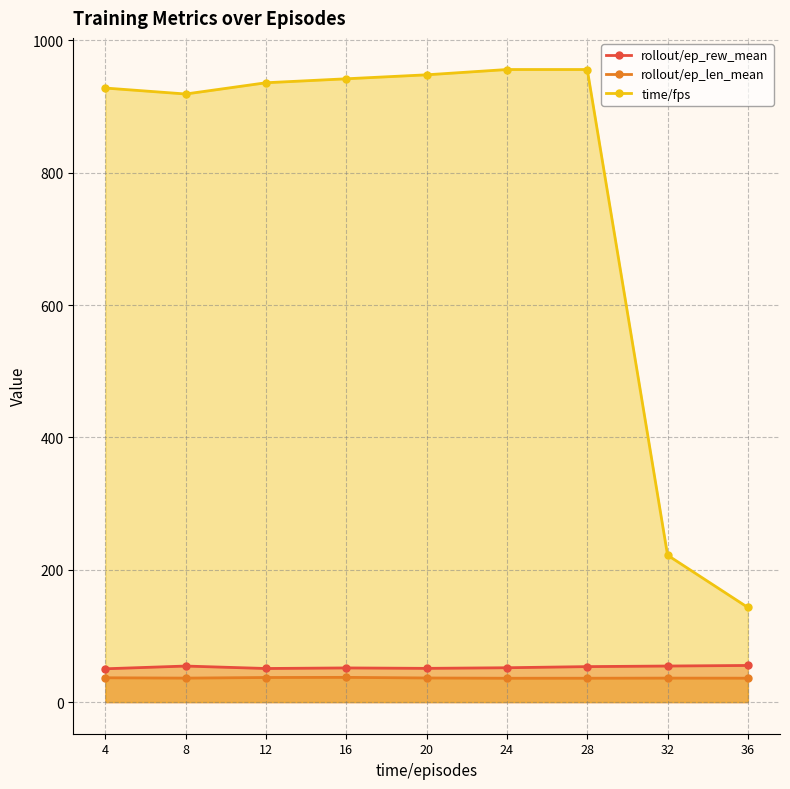

What is the difference between the rollout/ep_rew_mean values at 8 and 28?

0.8